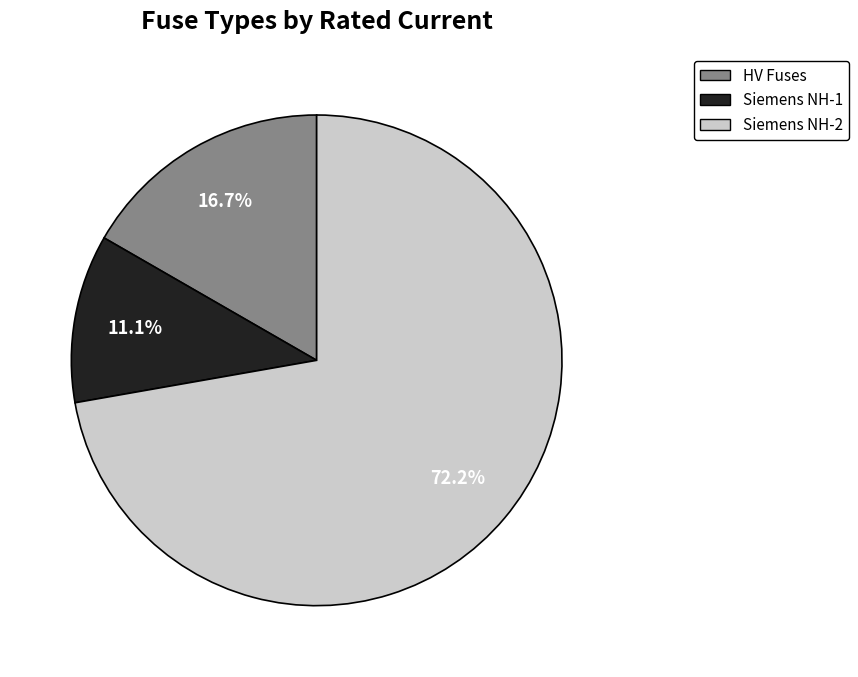

Combined, what portion of the pie is HV Fuses and Siemens NH-1?

27.8%